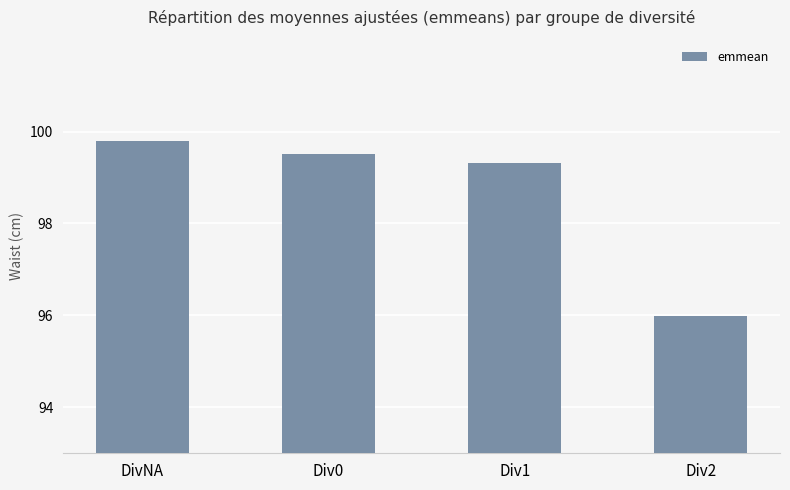

How many bars are there in total?

4